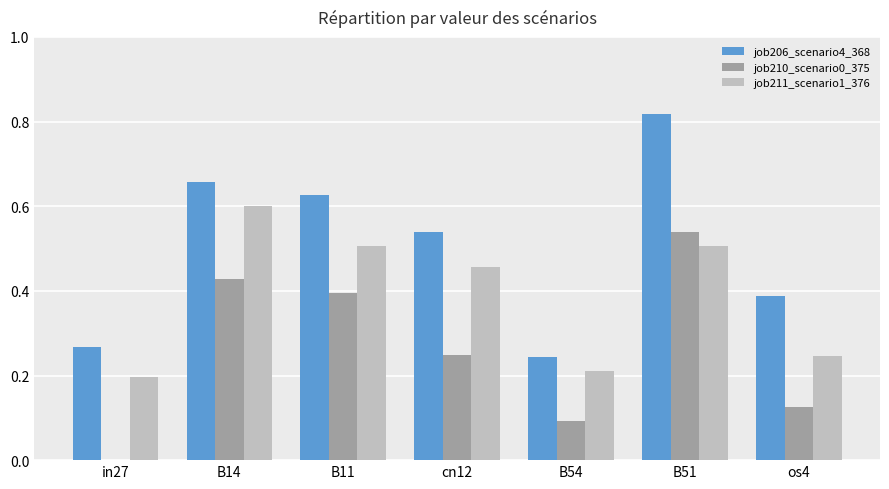

Which series has the largest range (max minus min)?

job206_scenario4_368